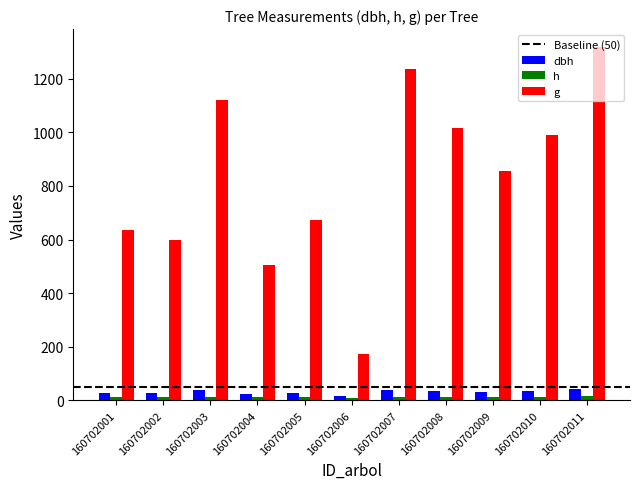

Which series has the largest total across all categories?

g